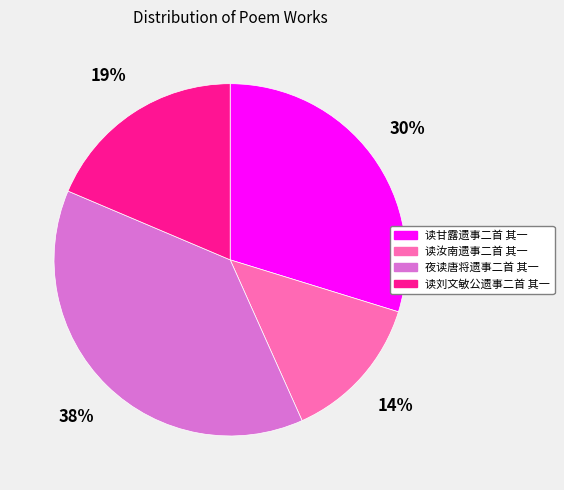

Is it true that 读刘文敏公遗事二首 其一 is 19% of the pie?

True